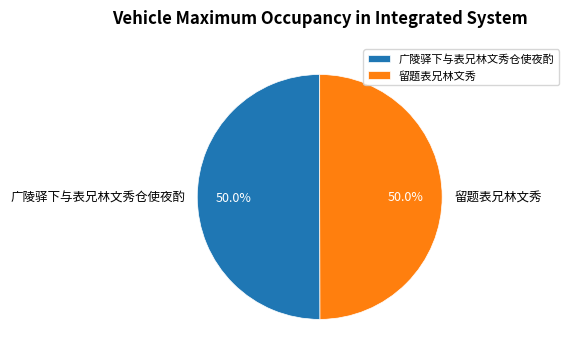

What is the ratio of the value at 广陵驿下与表兄林文秀仓使夜酌 to the value at 留题表兄林文秀?

1.0